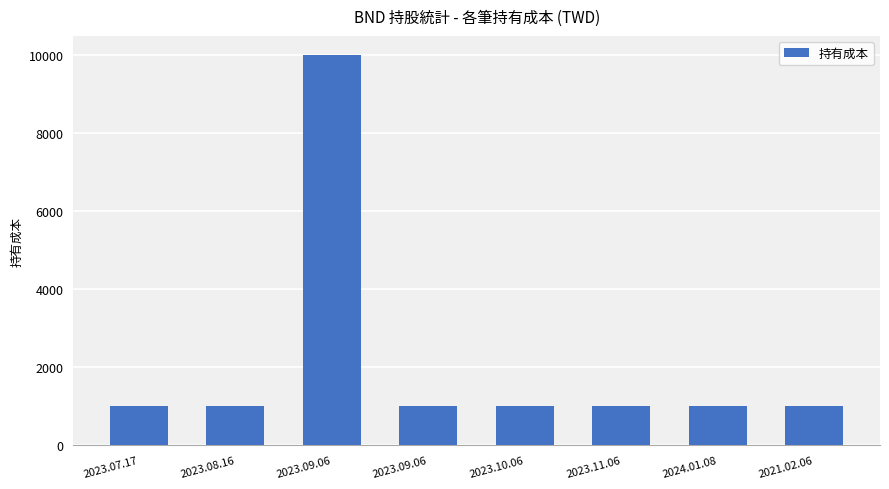

Between 2023.11.06 and 2023.08.16, which is larger?

2023.11.06